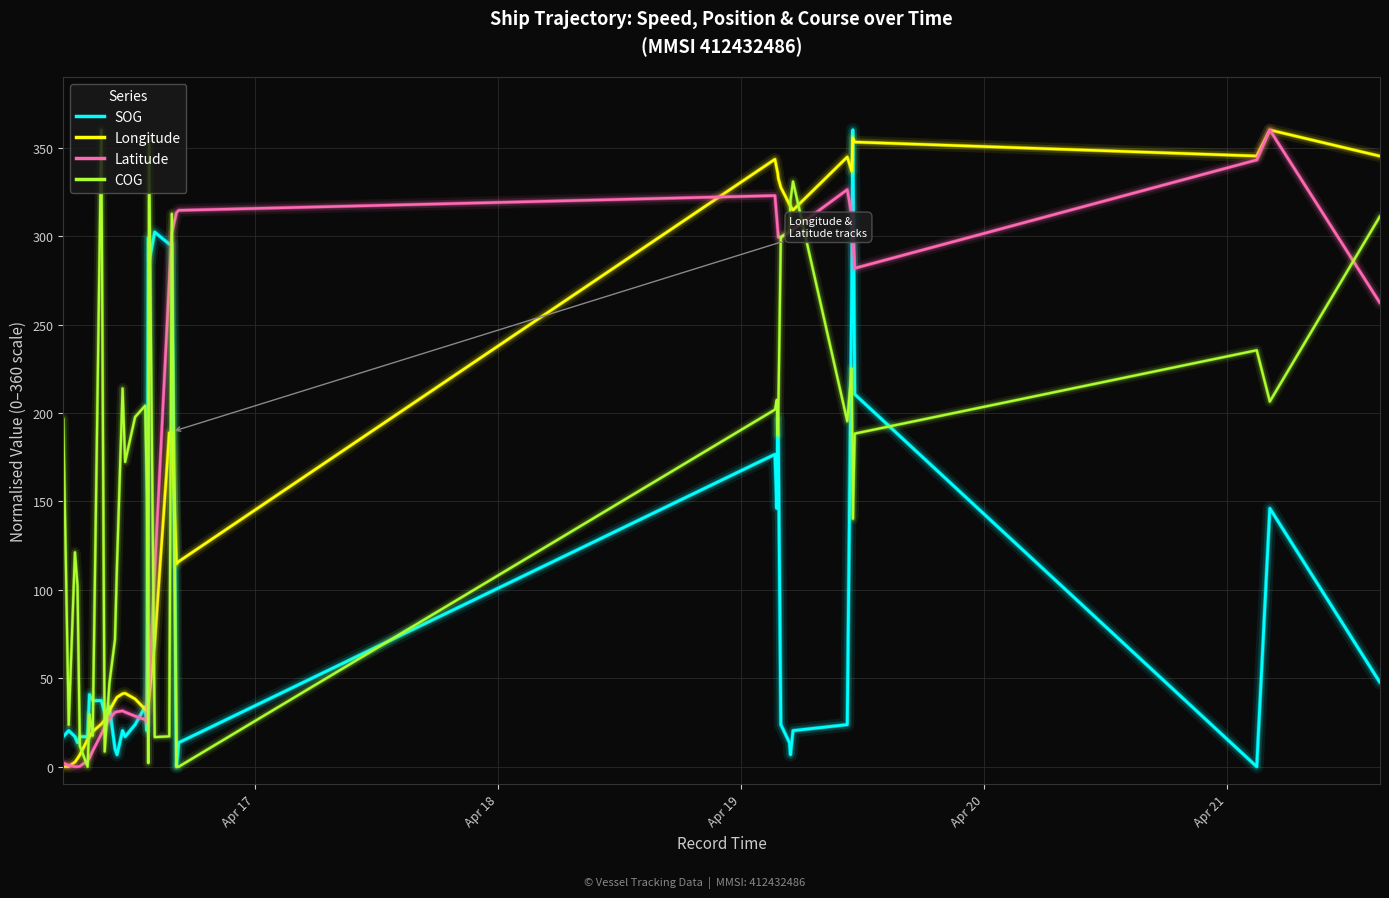

What is the highest value of the COG series?

360.0